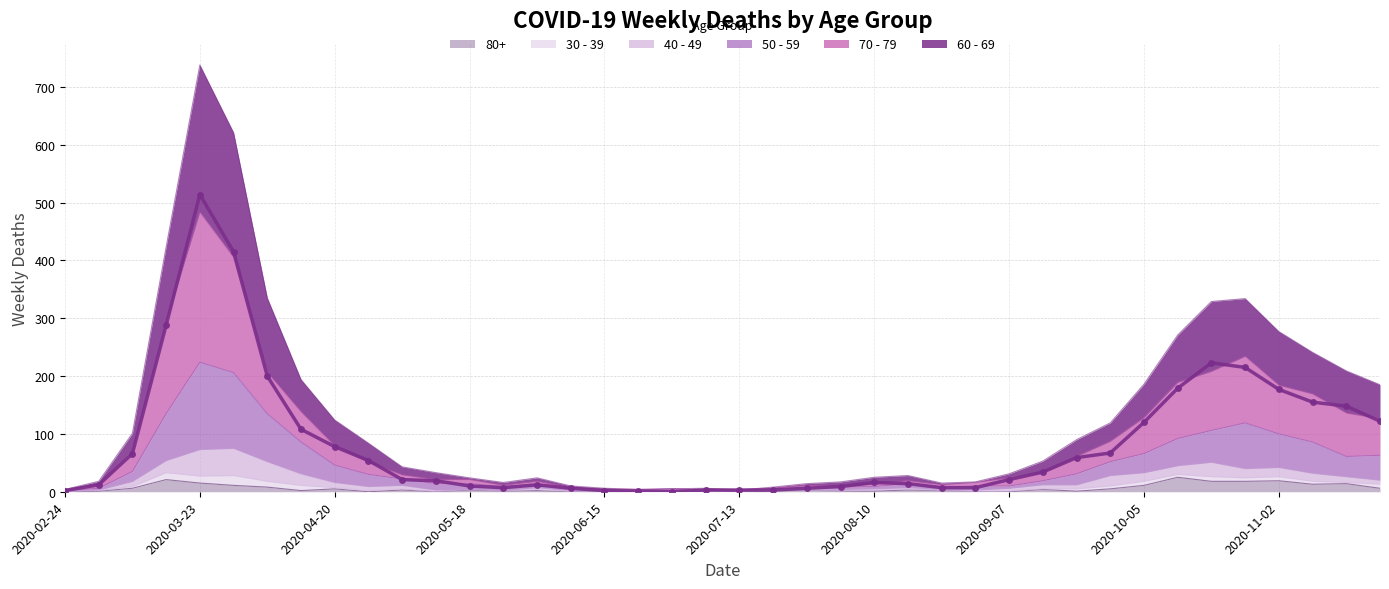

After their last crossing, which series has the higher values: 70 - 79 or 50 - 59?

70 - 79